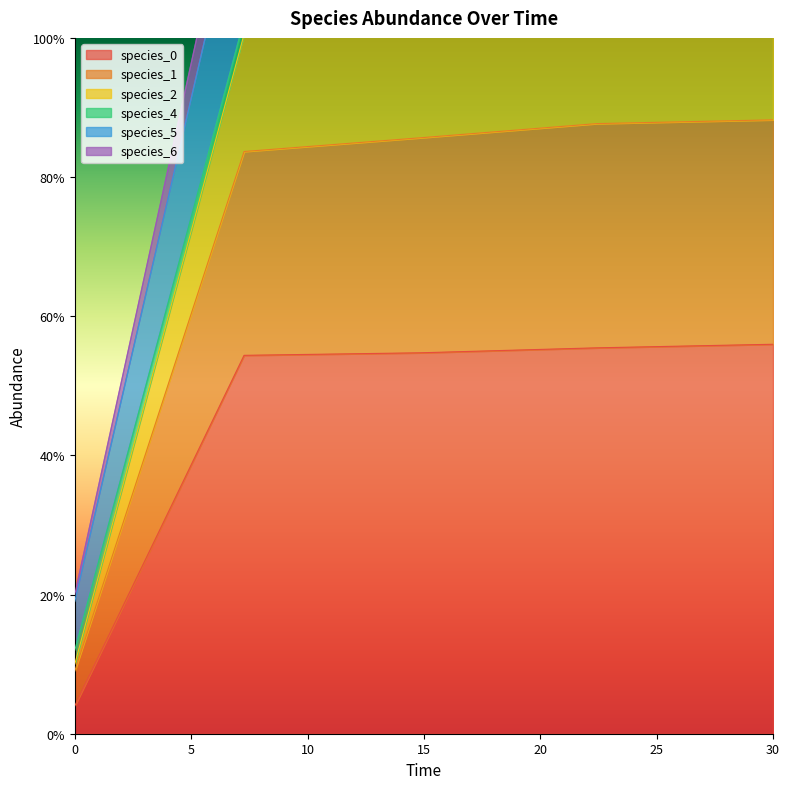

The species_1 series shows 0.5 at 30.0. True or false?

False